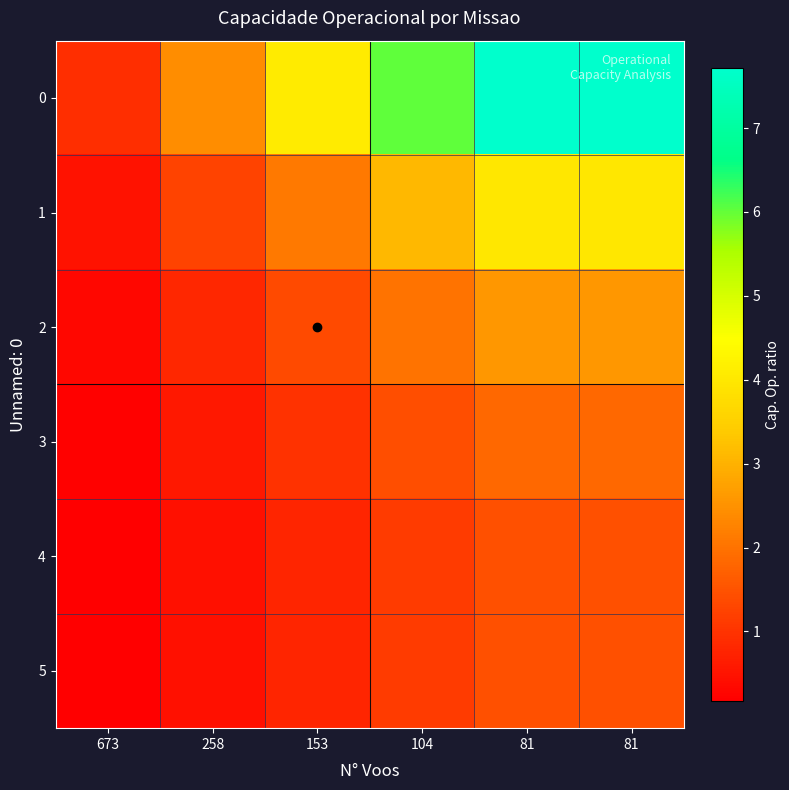

Reading left to right, list all the values displayed in this chart.

0: 673=0.9	258=2.4	153=4.1	104=6.0	81=7.7	81=7.7
1: 673=0.5	258=1.3	153=2.1	104=3.1	81=4.0	81=4.0
2: 673=0.3	258=0.8	153=1.4	104=2.0	81=2.6	81=2.6
3: 673=0.2	258=0.6	153=1.0	104=1.4	81=1.8	81=1.8
4: 673=0.2	258=0.5	153=0.8	104=1.1	81=1.5	81=1.5
5: 673=0.2	258=0.5	153=0.8	104=1.1	81=1.5	81=1.5